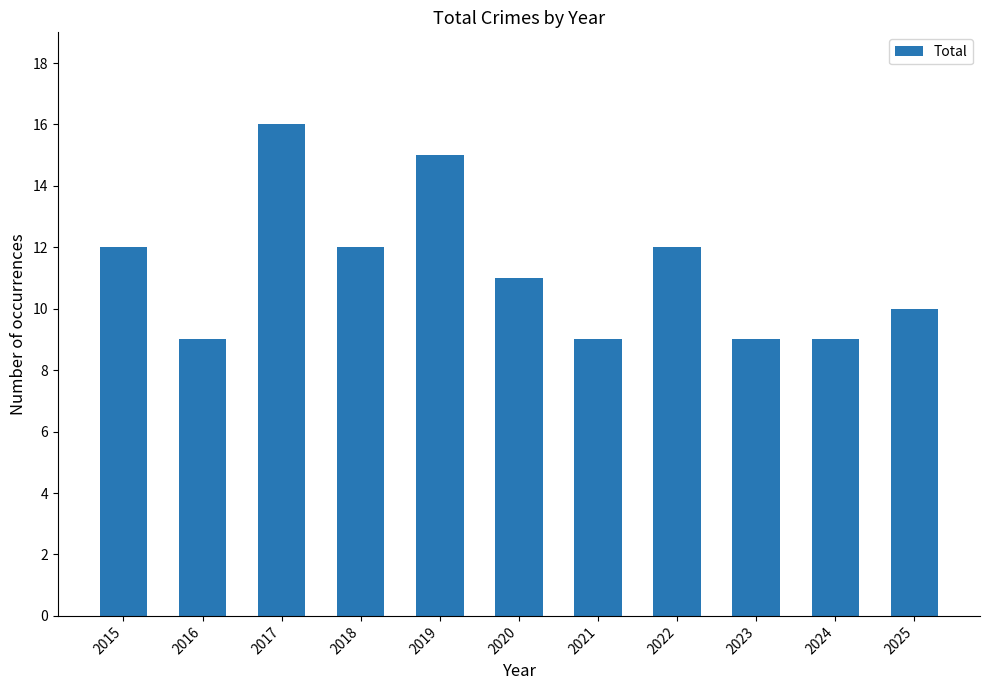

What is the minimum value shown in the chart?

9